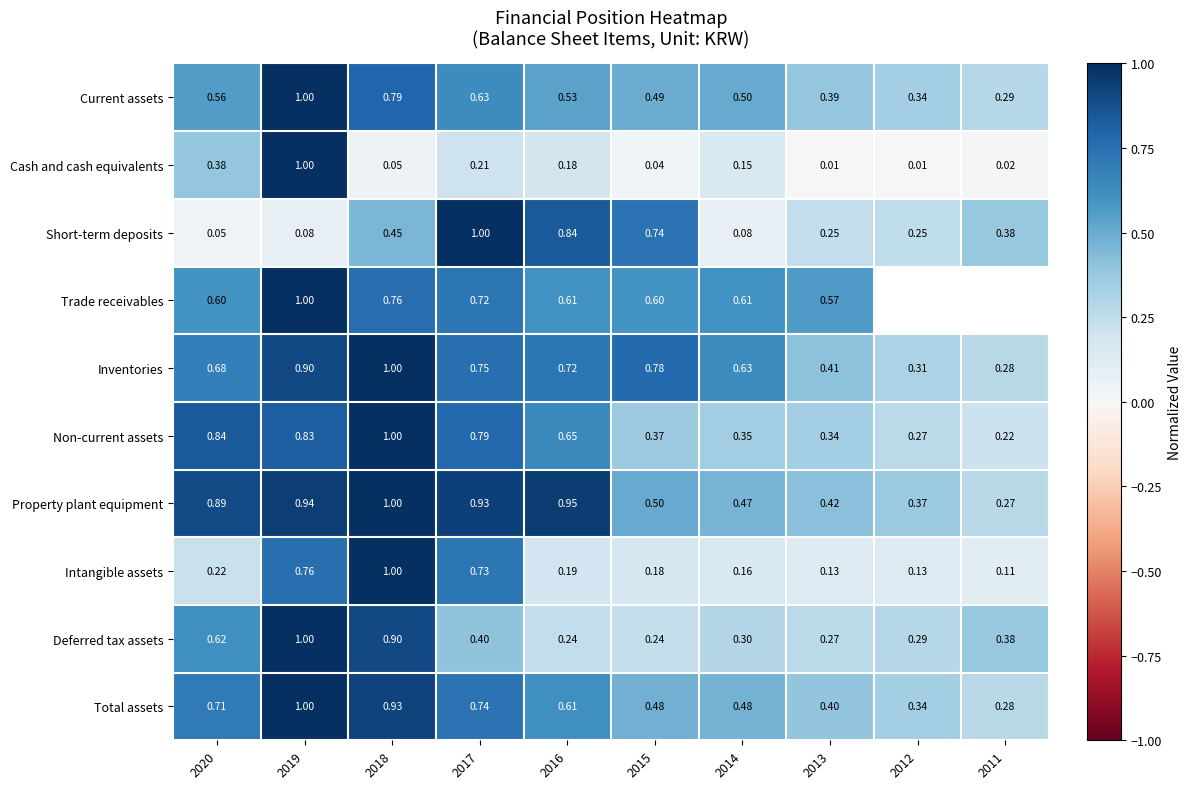

Is the value of Non-current assets at 2015 greater than the value of Intangible assets at 2016?

Yes